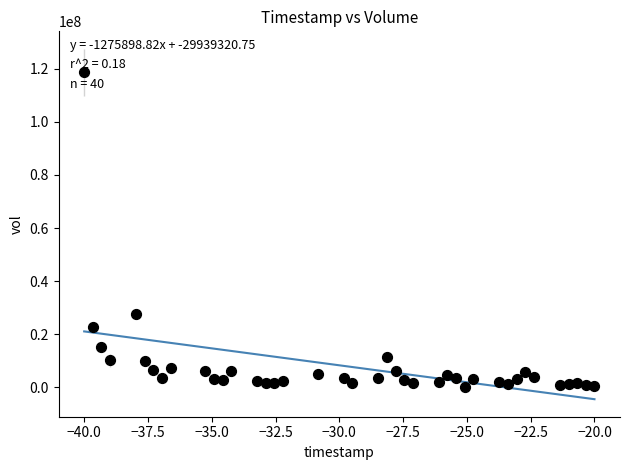

What is the range of Y values (max minus min)?

118261500